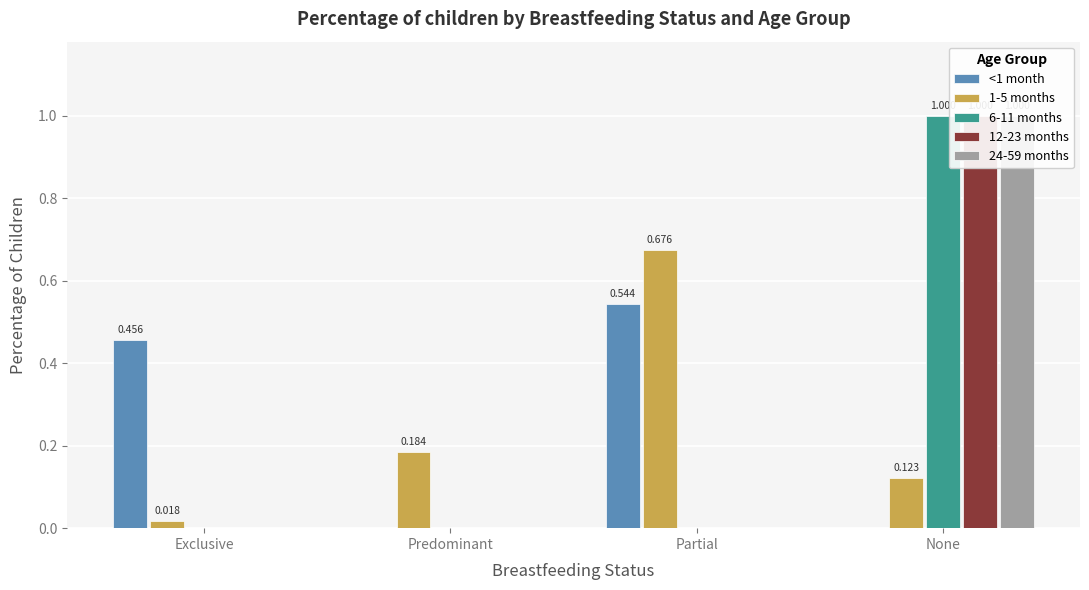

Count the 24-59 months values in the range 0 to 1.

4